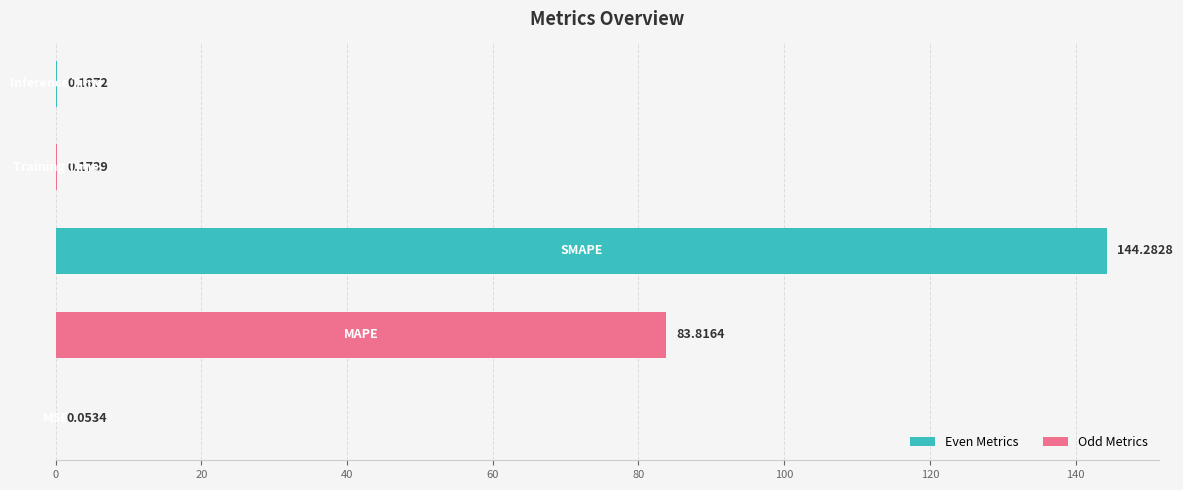

What is the sum of all values?

228.5